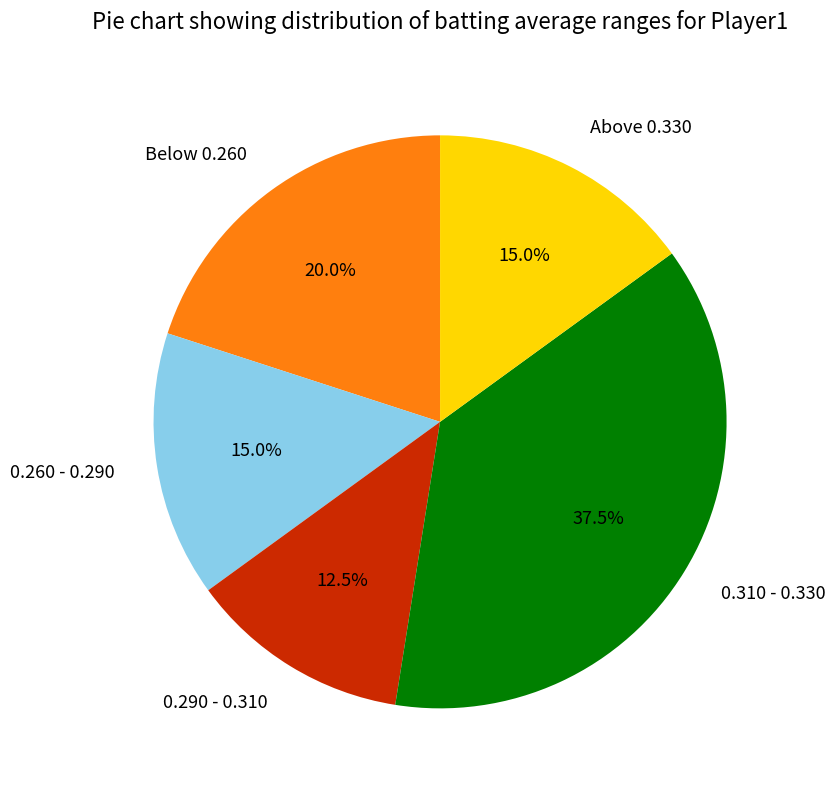

Which slice is the largest?

0.310 - 0.330